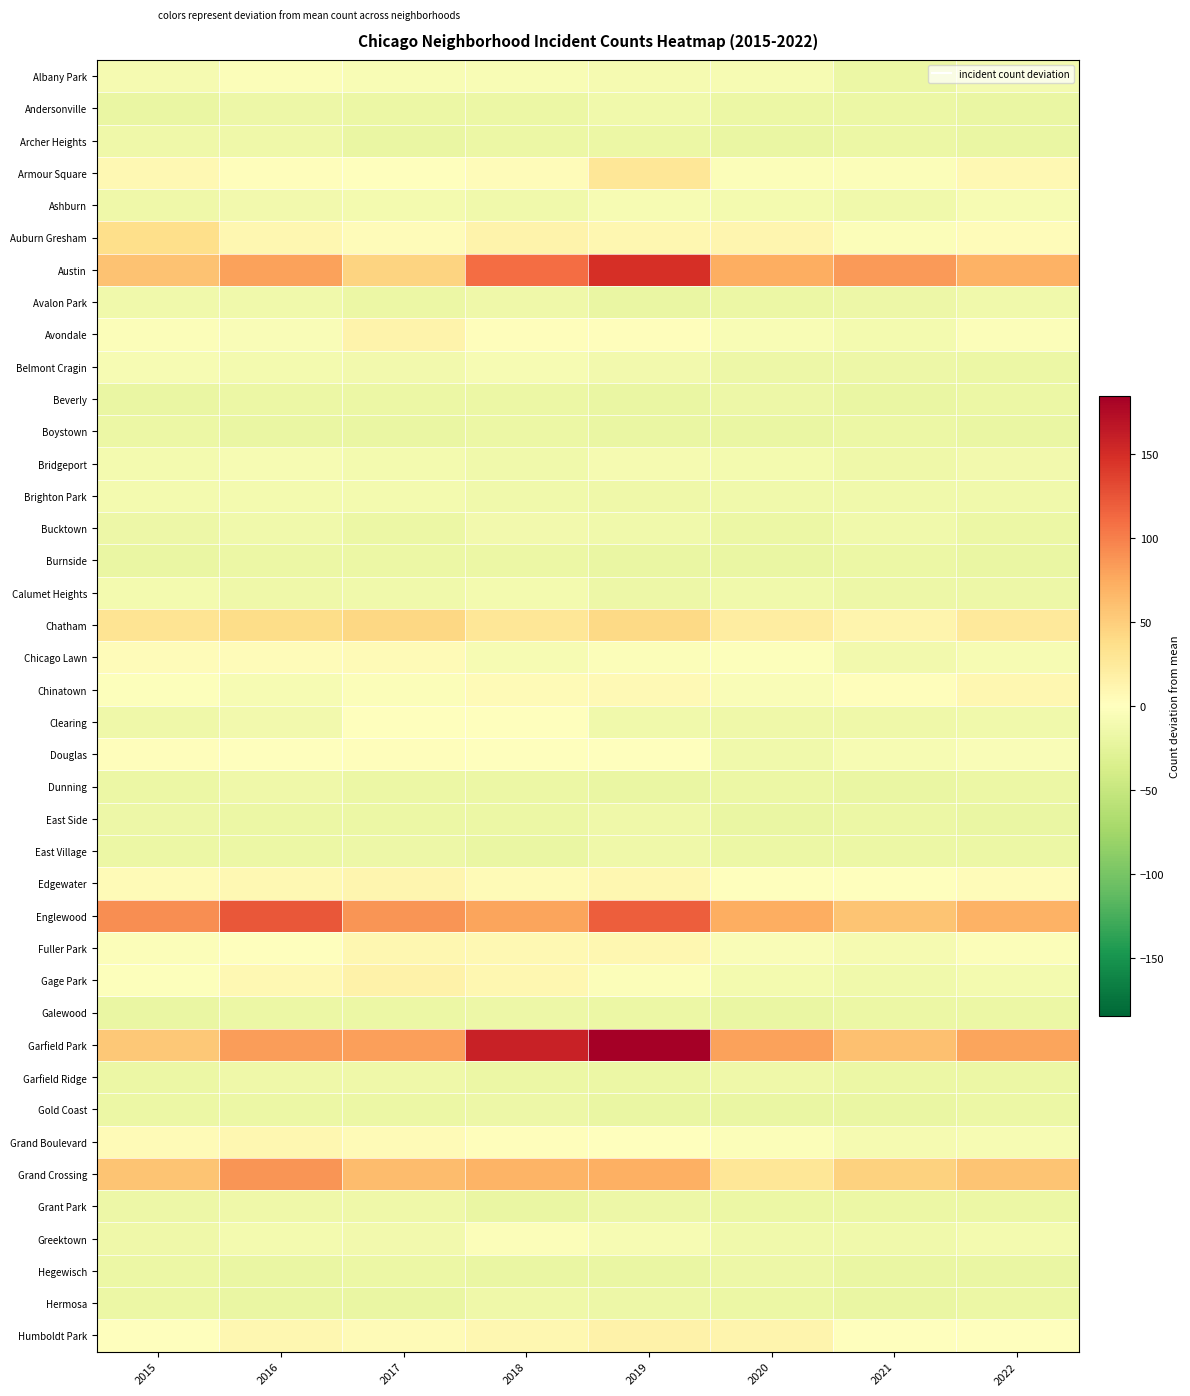

Between 2022 and 2018, which is larger?

2018